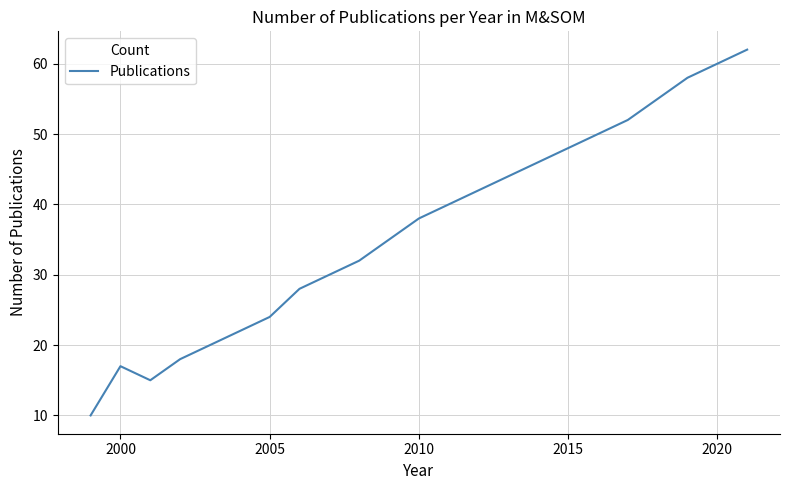

Does the chart display data point markers on the line(s)?

No